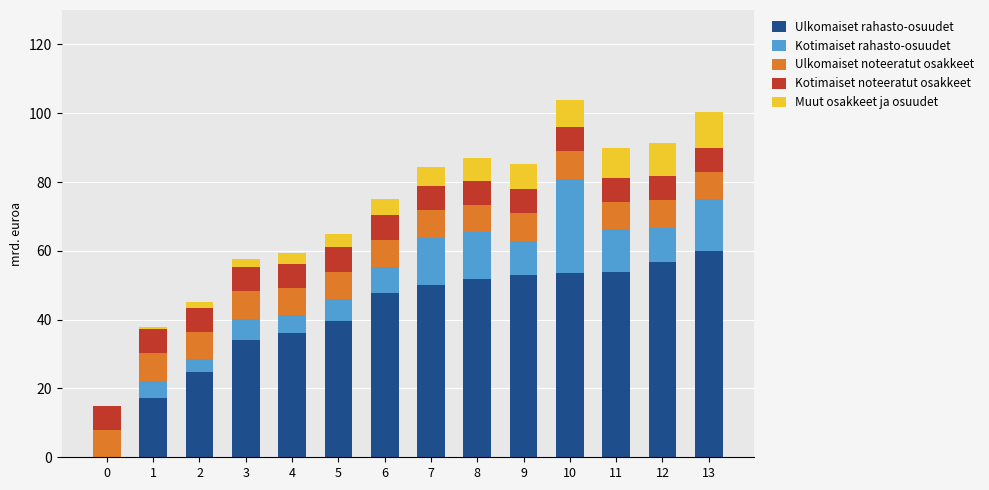

What is the highest value of the Ulkomaiset rahasto-osuudet series?

60.0